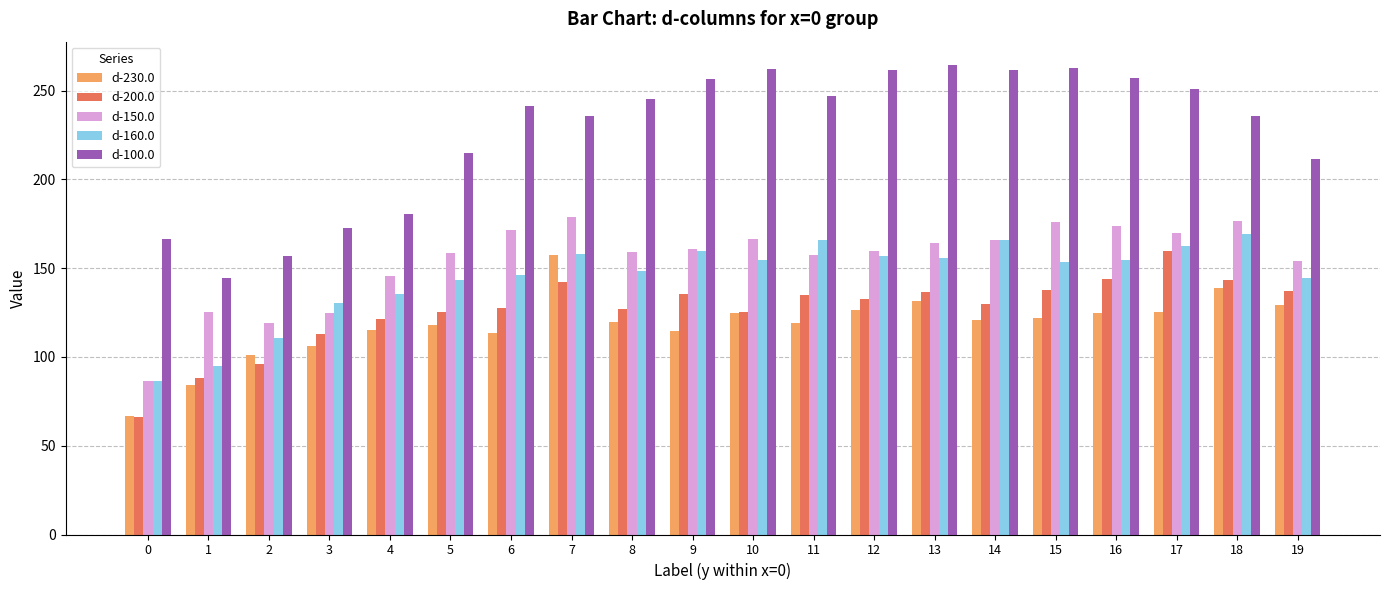

Which series changed the most between 5 and 8?

d-100.0